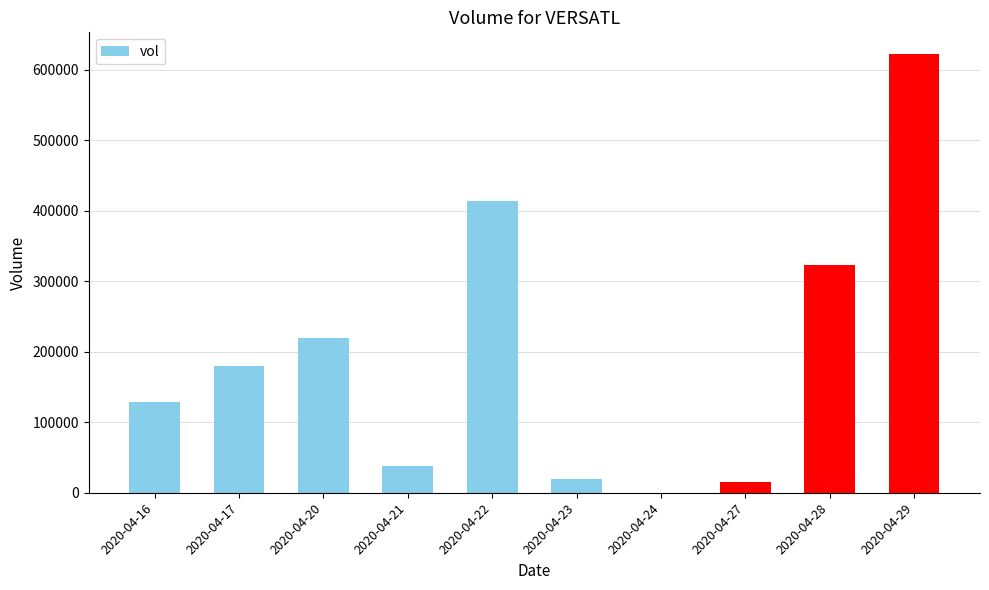

Reading left to right, transcribe all the data shown in this chart.

129000	180000	220000	38000	414000	19800	0	15800	323000	622100